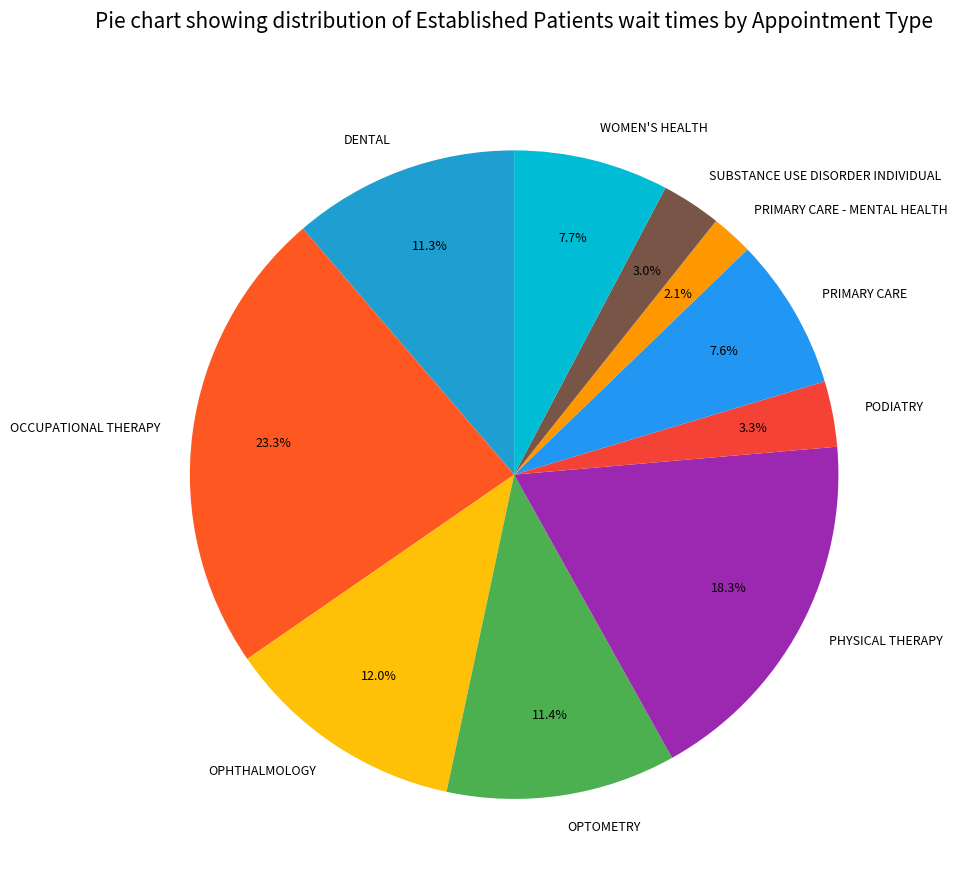

How many segments does this pie chart have?

10